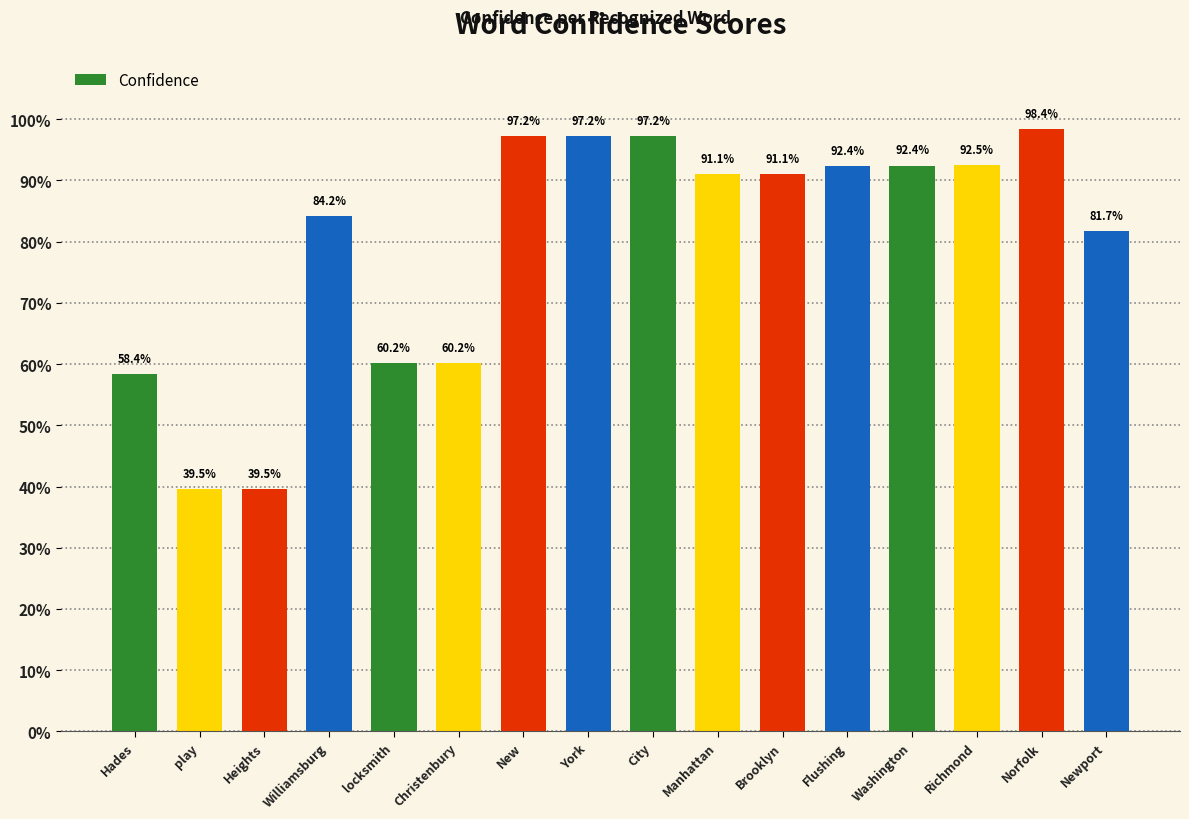

Reading left to right, extract all data points from this chart.

Hades=0.6	play=0.4	Heights=0.4	Williamsburg=0.8	locksmith=0.6	Christenbury=0.6	New=1.0	York=1.0	City=1.0	Manhattan=0.9	Brooklyn=0.9	Flushing=0.9	Washington=0.9	Richmond=0.9	Norfolk=1.0	Newport=0.8